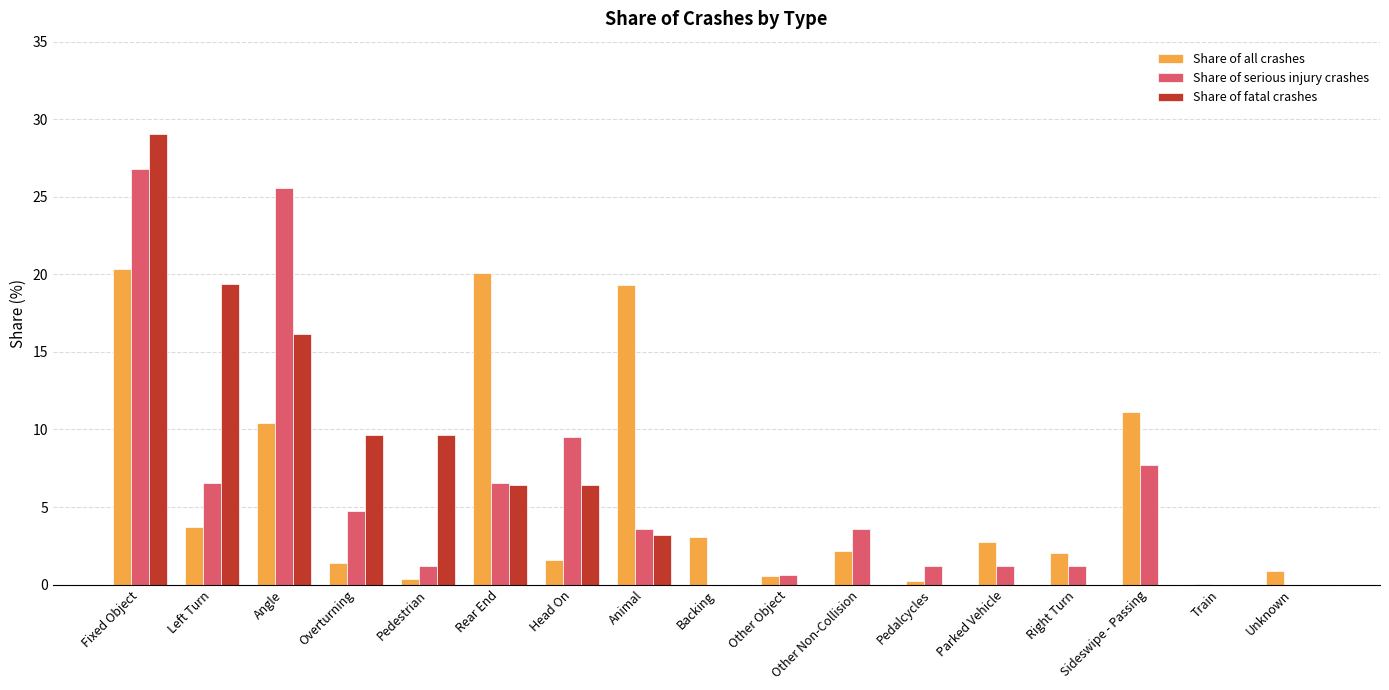

What is the total value across all series at Head On?

17.6